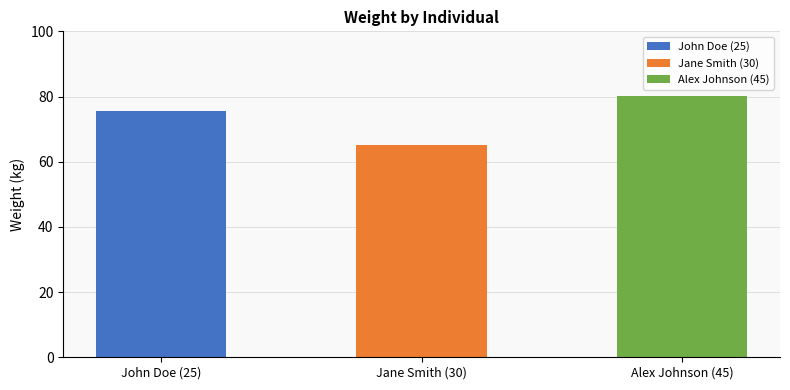

Which has a higher value, John Doe (25) or Jane Smith (30)?

John Doe (25)